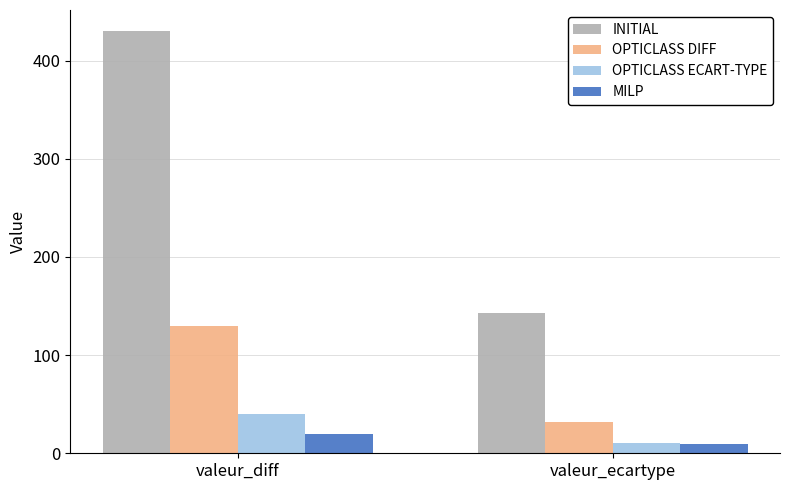

The INITIAL series shows 430.0 at valeur_diff. True or false?

True